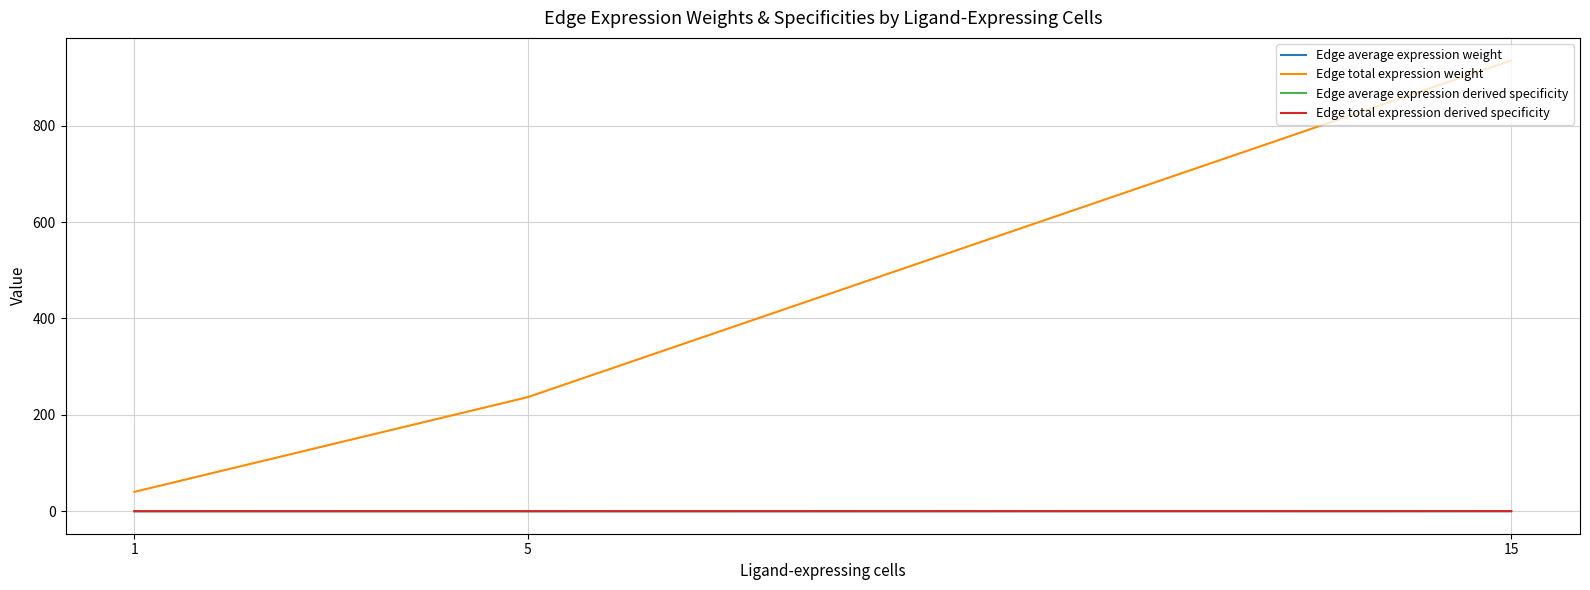

At which category is the sum across all series the highest?

15